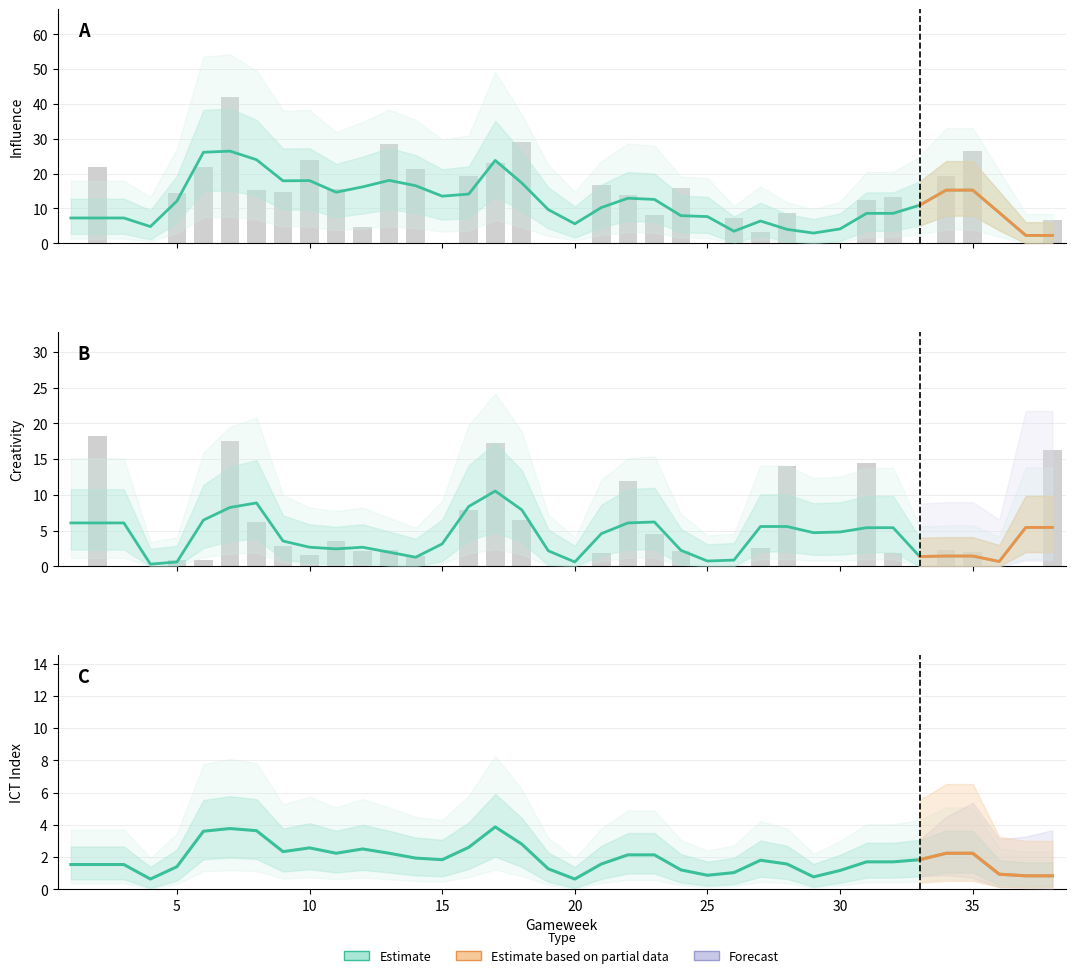

Which series has the largest total across all categories?

Influence